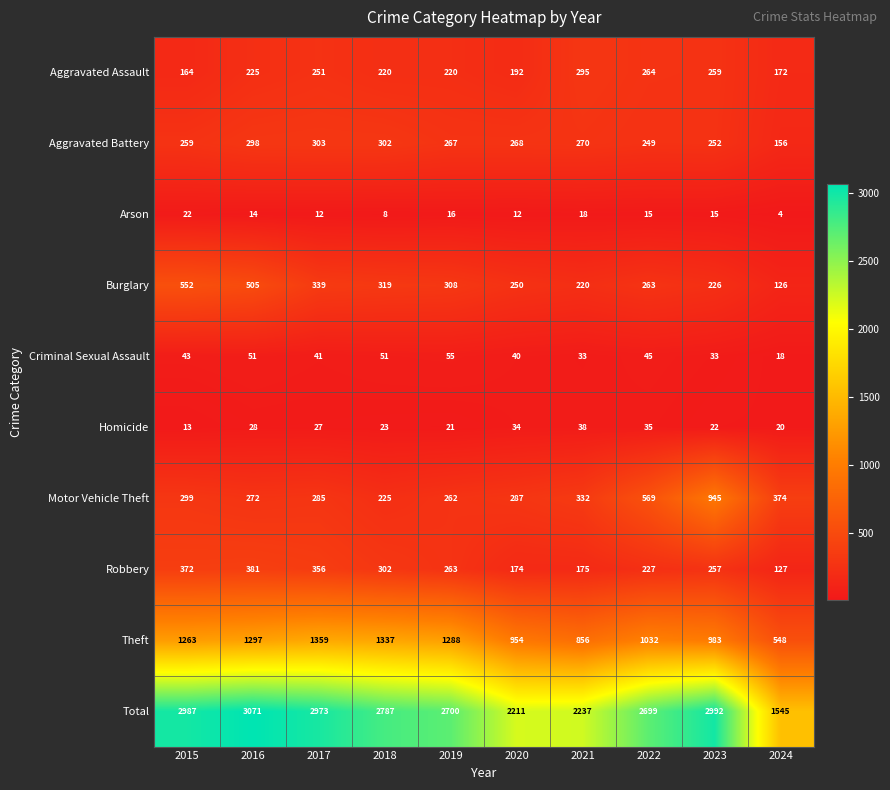

How many data points does each series have?

10